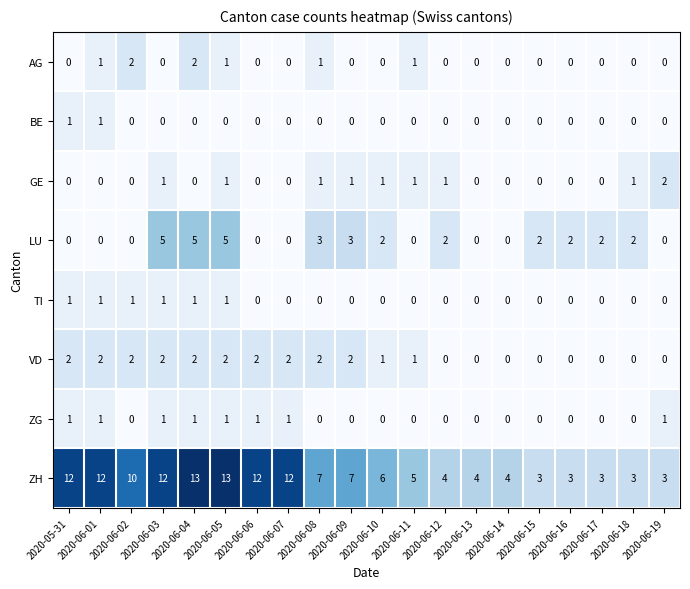

At how many categories does at least one series exceed 9?

8